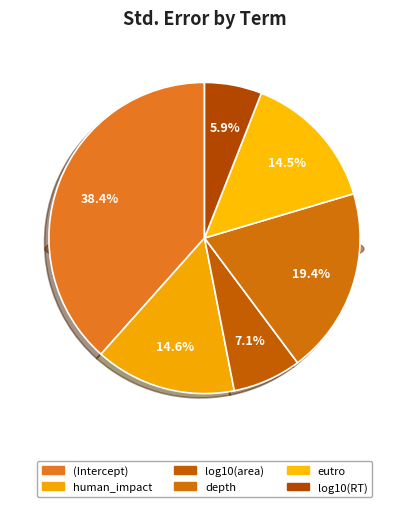

Count the number of slices in the pie.

6